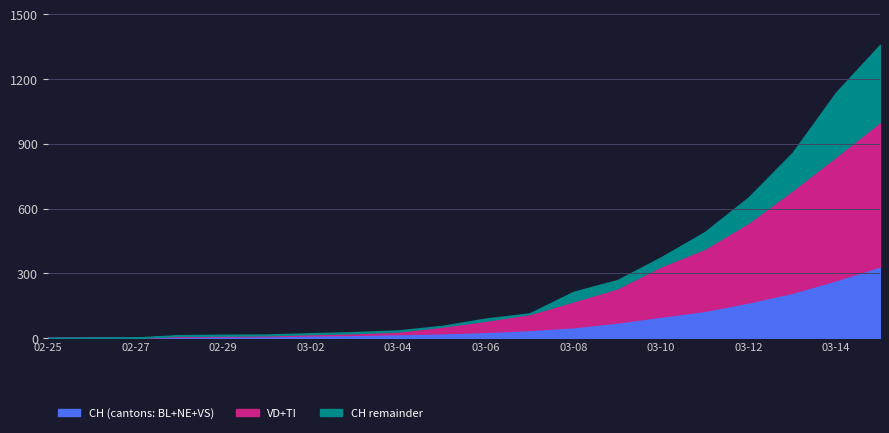

What is the maximum value for CH (cantons: BL+NE+VS)?

332